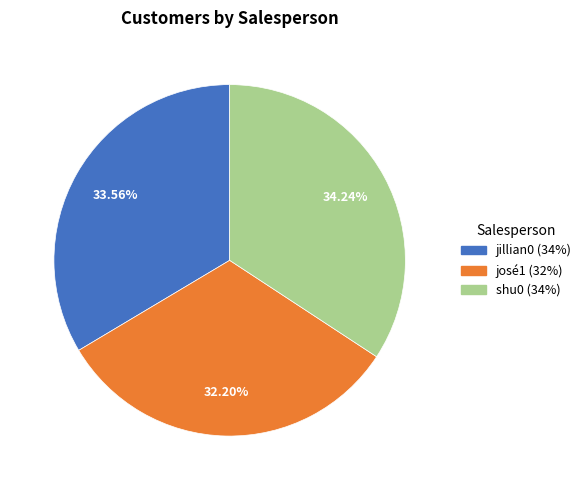

How many slices are in this pie chart?

3